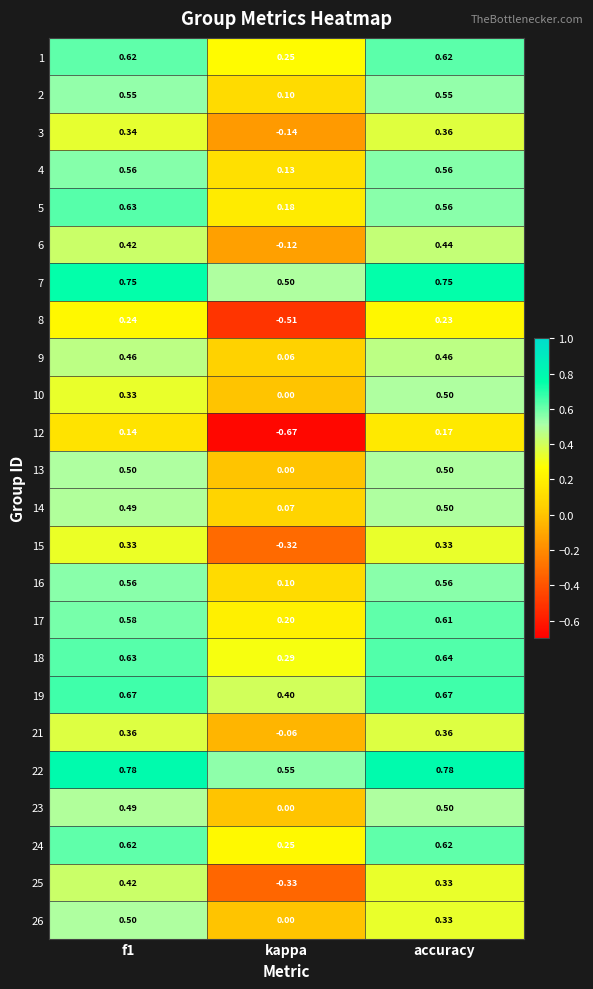

Which category has the highest value in the 12 series?

accuracy